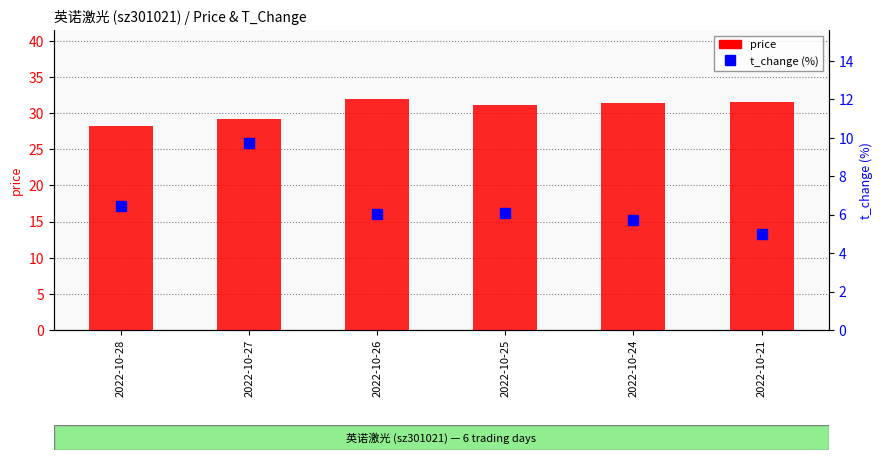

What are all the series names shown in the legend?

price, t_change (%)